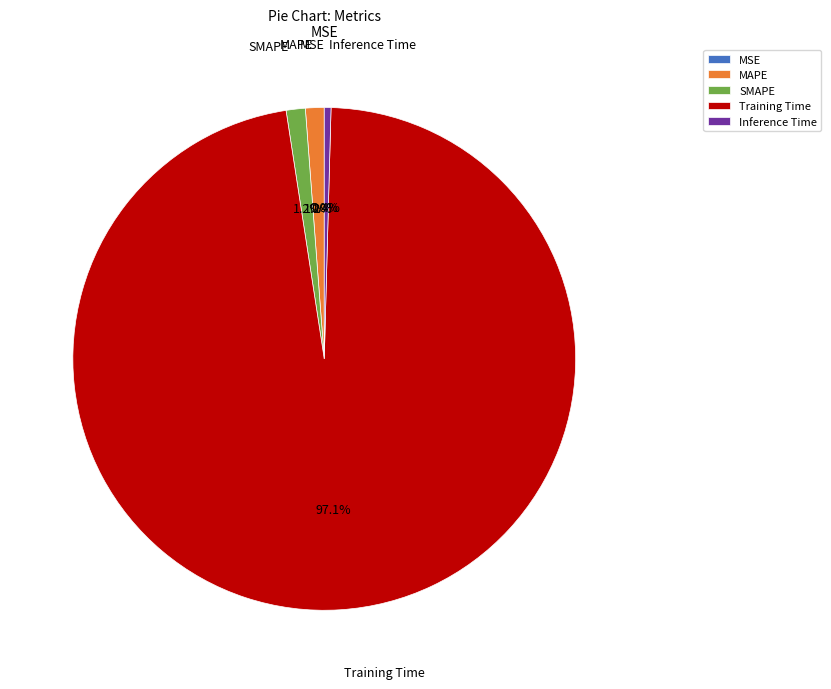

What is the largest slice in the pie chart?

Training Time